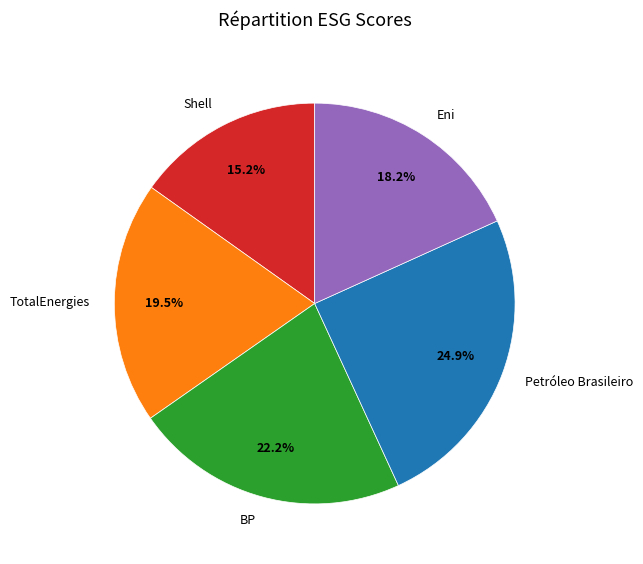

Is Eni the majority of the pie?

No